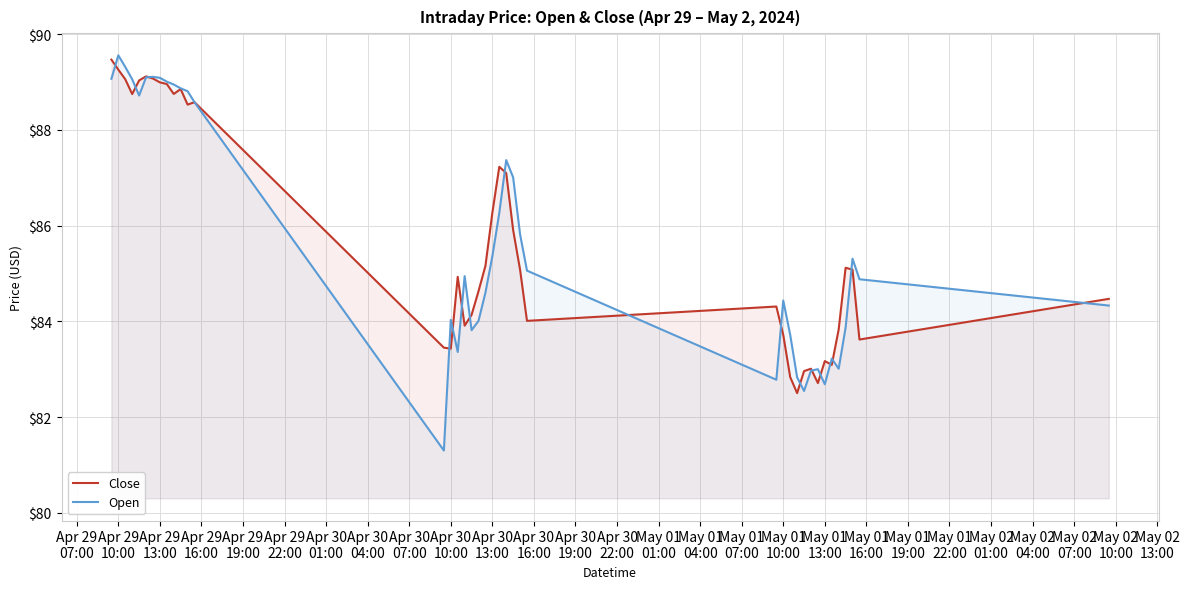

Does the chart display data point markers on the line(s)?

No